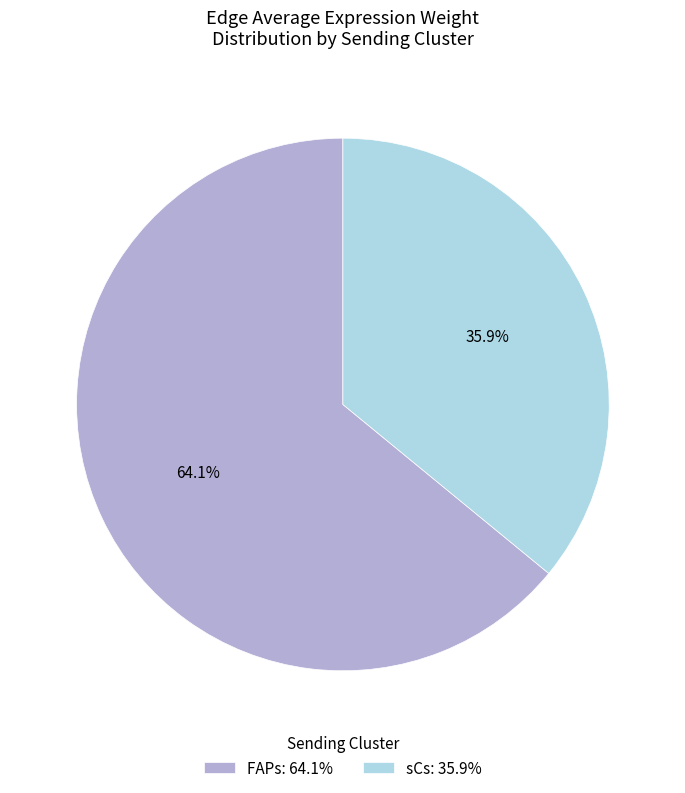

Approximately how many times larger is the value at FAPs: 64.1% compared to sCs: 35.9%?

1.8